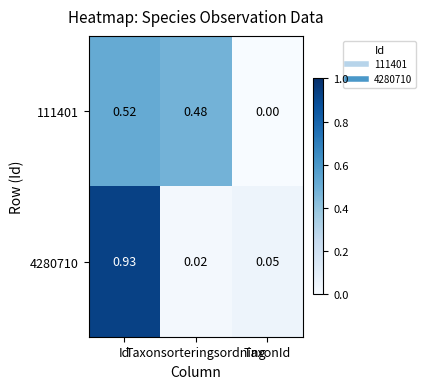

Which series changed the most between Taxonsorteringsordning and TaxonId?

111401